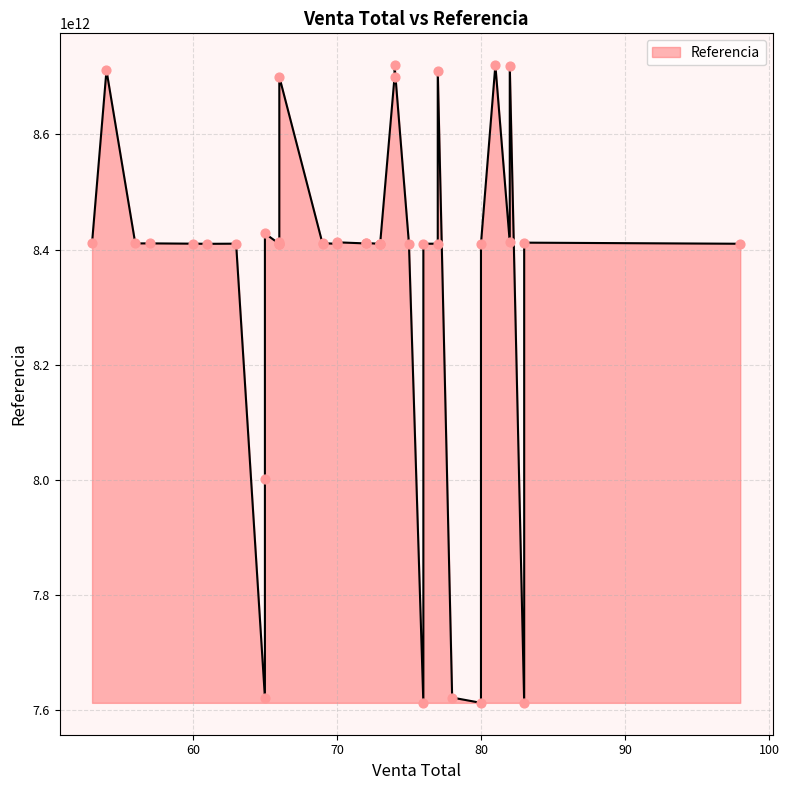

Between 76 and 63, which is larger?

63